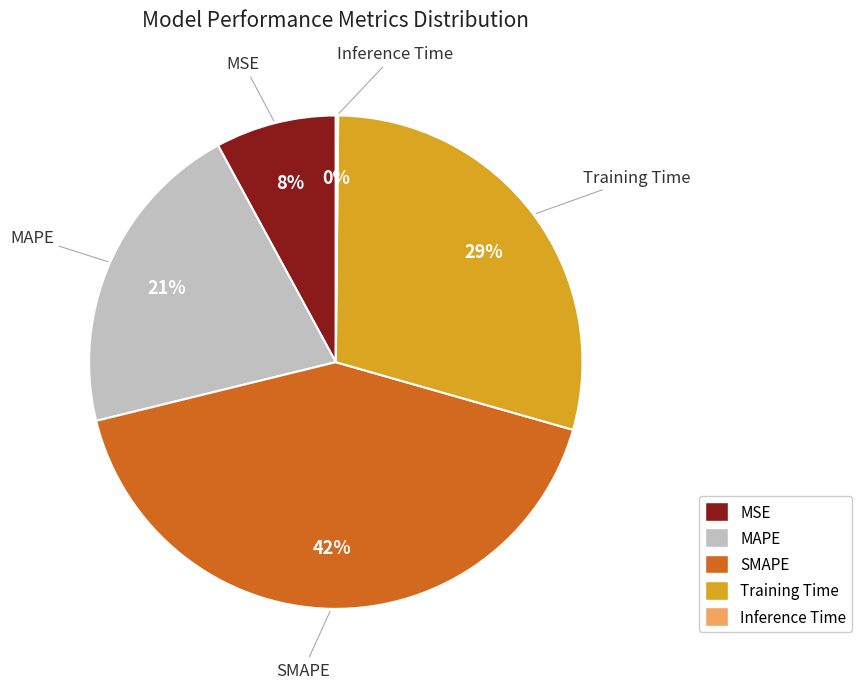

What percentage is the Training Time slice, to the nearest percent?

29%